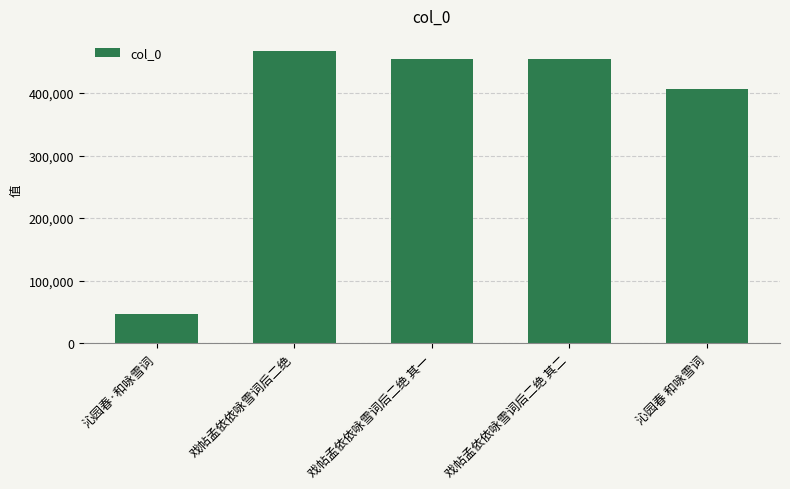

How many data points are less than 453557?

2